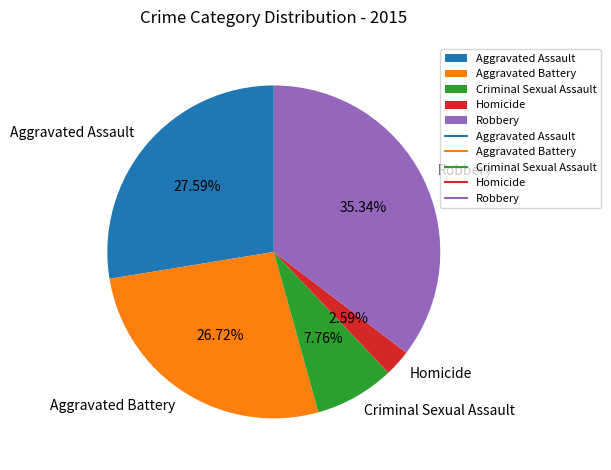

The Criminal Sexual Assault slice represents 8% of the pie. True or false?

True